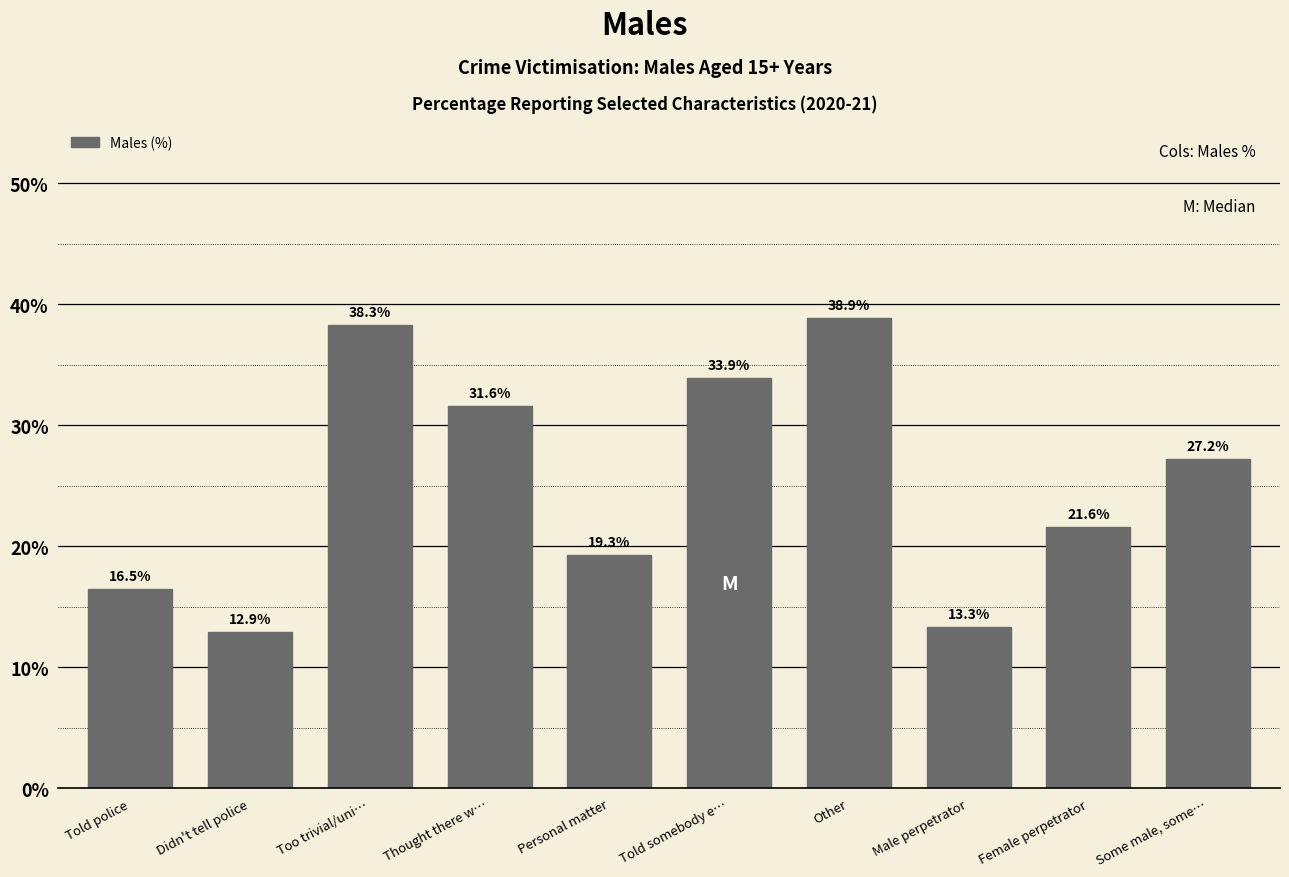

Reading right to left, extract all data points from this chart.

27.2	21.6	13.3	38.9	33.9	19.3	31.6	38.3	12.9	16.5